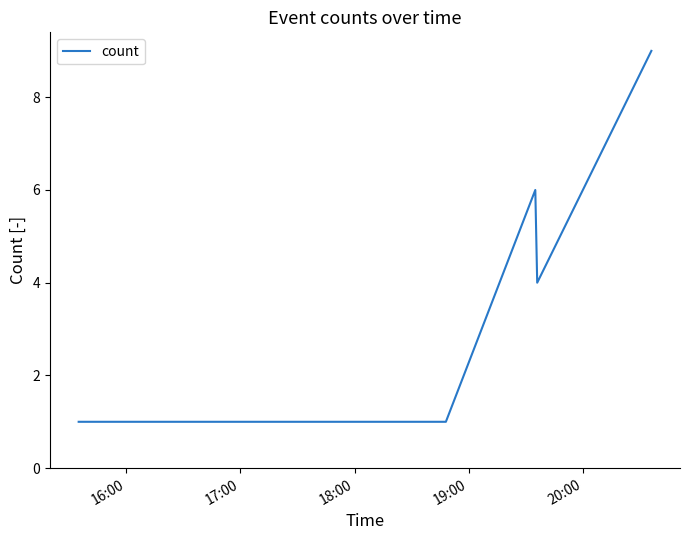

What is the maximum value shown in the chart?

9